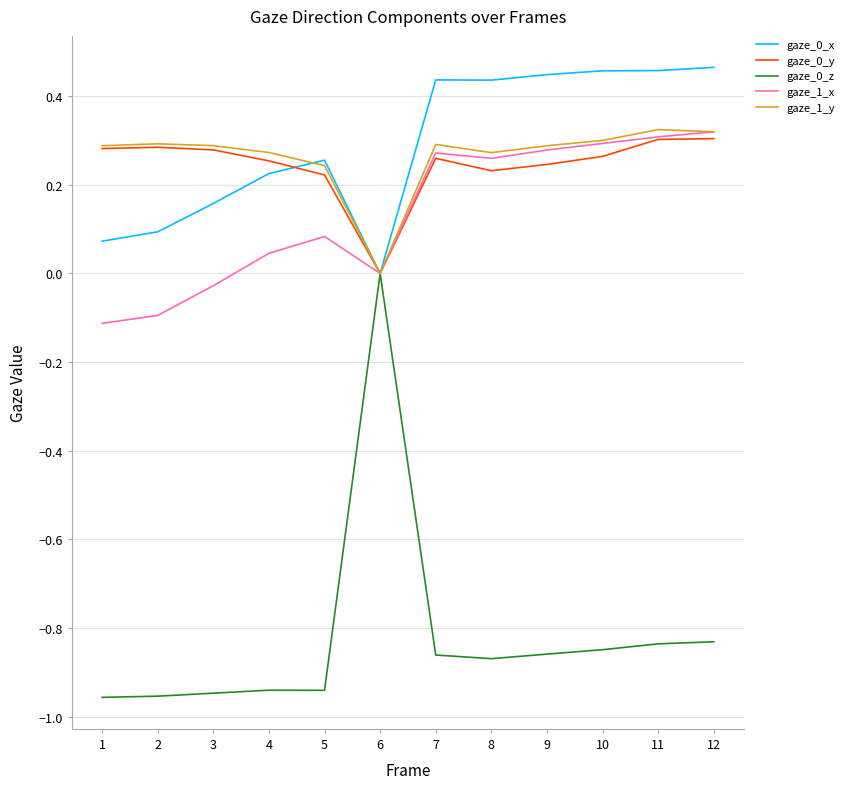

How many gaze_0_z values are between 0 and 1?

1